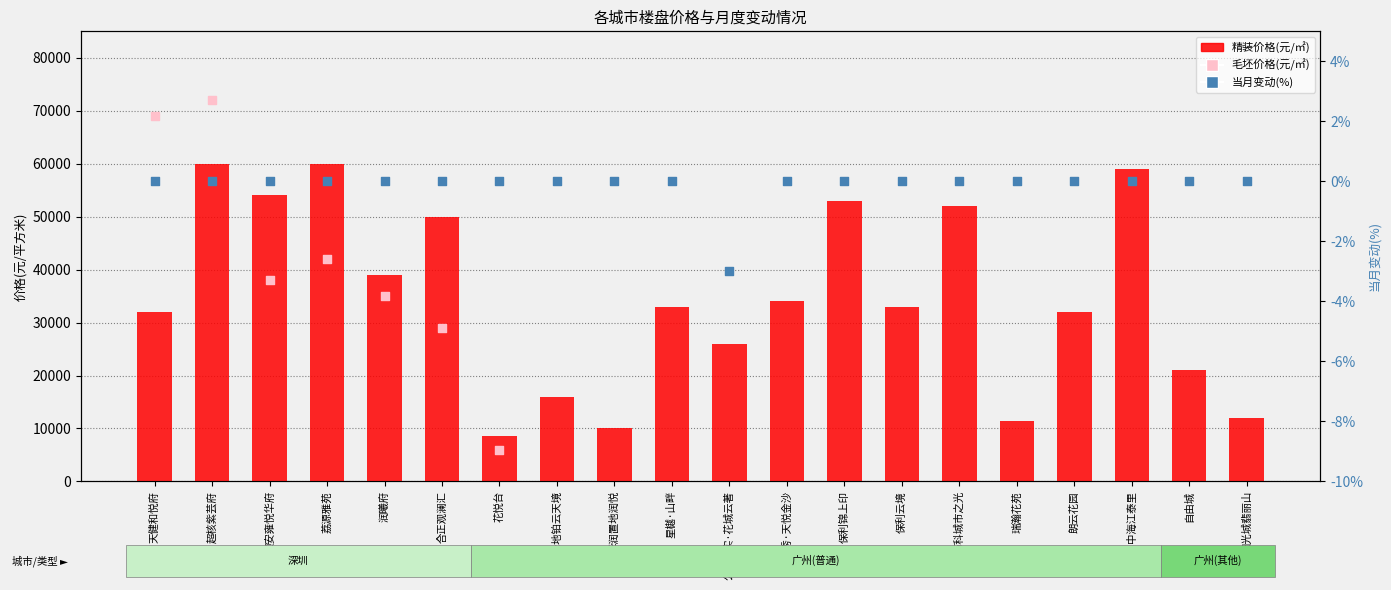

At how many categories does at least one series exceed 47136?

7